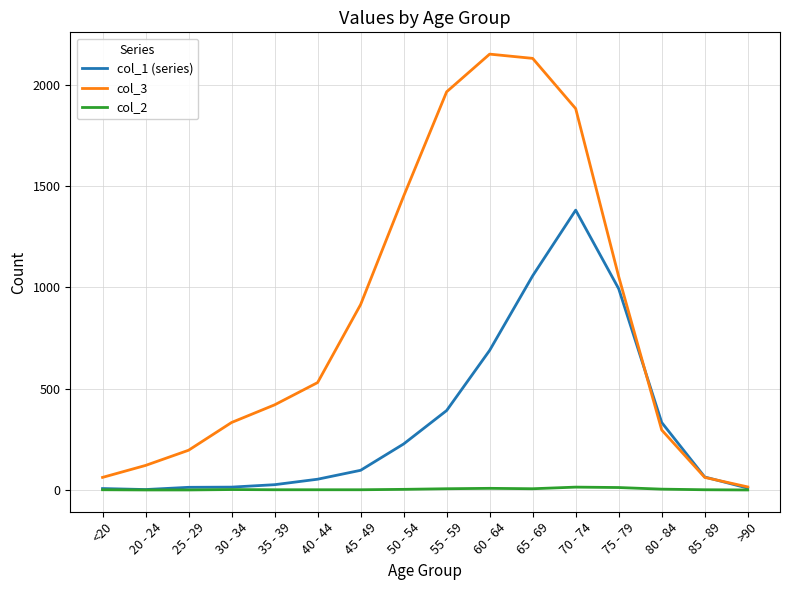

How many lines are shown in the chart?

3